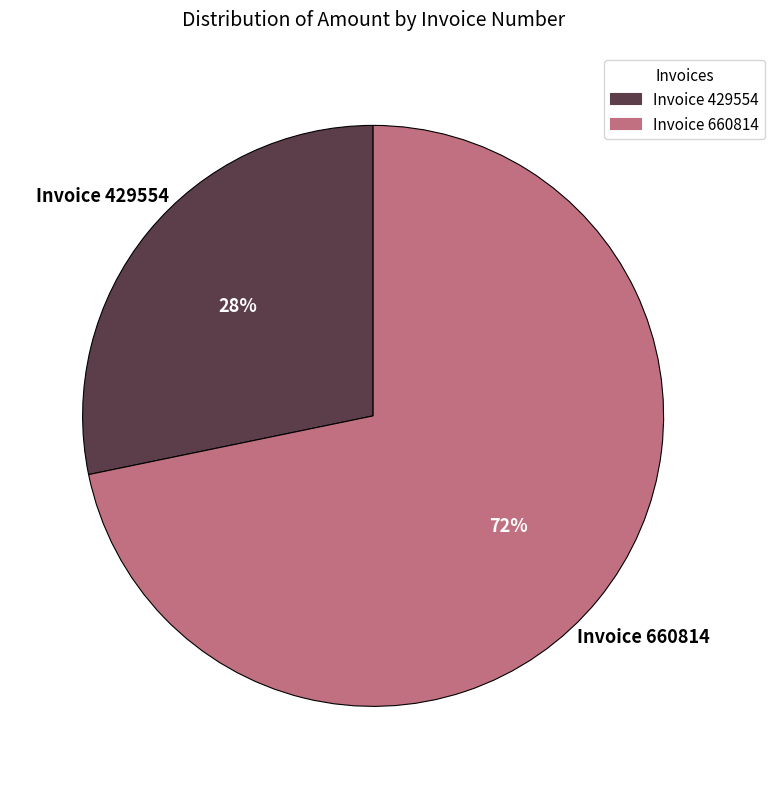

Approximately how many times larger is the value at Invoice 429554 compared to Invoice 660814?

0.4